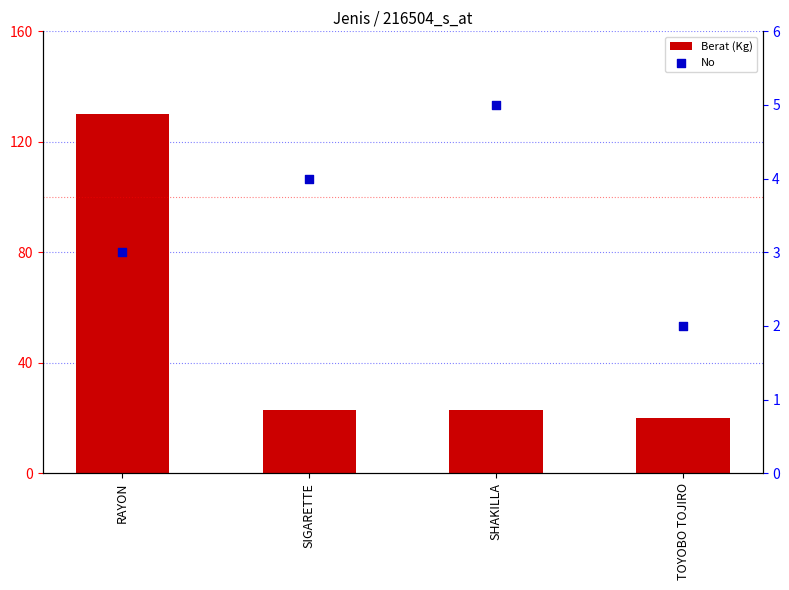

Which series contains the highest Y value?

Berat (Kg)